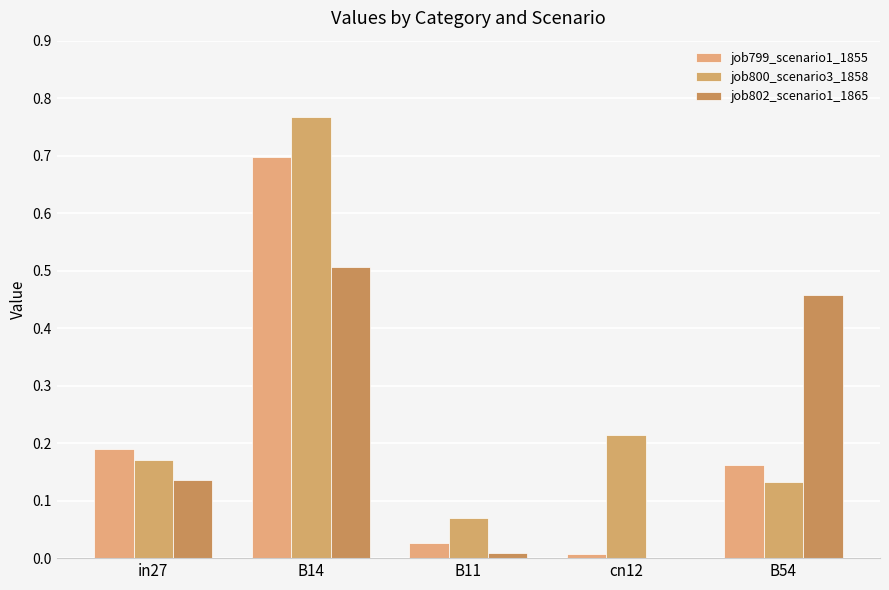

The job799_scenario1_1855 series shows 0.0 at cn12. True or false?

False